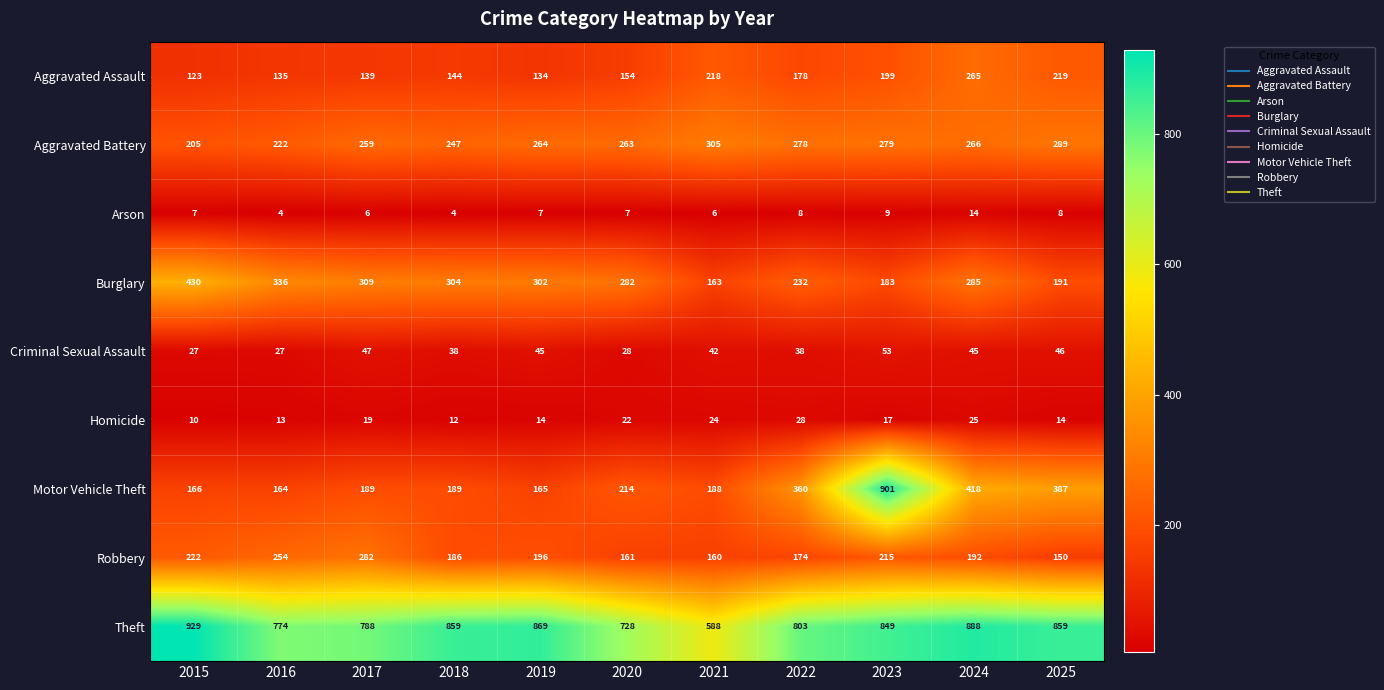

Rank the series by their maximum value, from lowest to highest.

Arson, Homicide, Criminal Sexual Assault, Aggravated Assault, Robbery, Aggravated Battery, Burglary, Motor Vehicle Theft, Theft